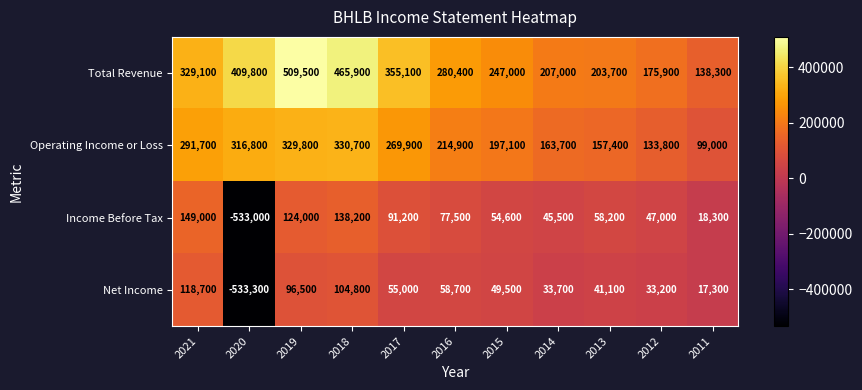

What is the average value of the Operating Income or Loss series?

227709